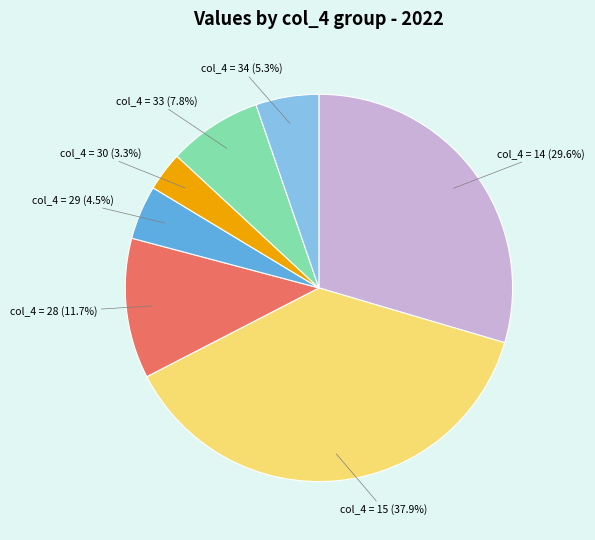

Does any single category account for the majority?

No